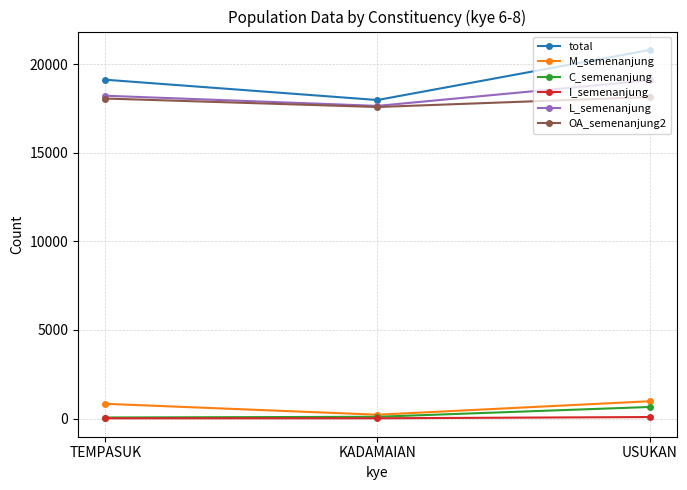

Which series has the widest spread of values?

total